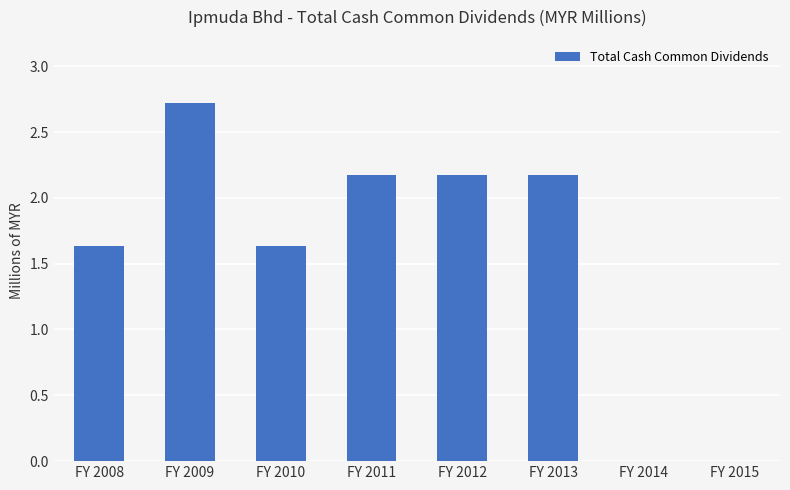

Reading left to right, list all the values displayed in this chart.

1.6	2.7	1.6	2.2	2.2	2.2	0.0	0.0